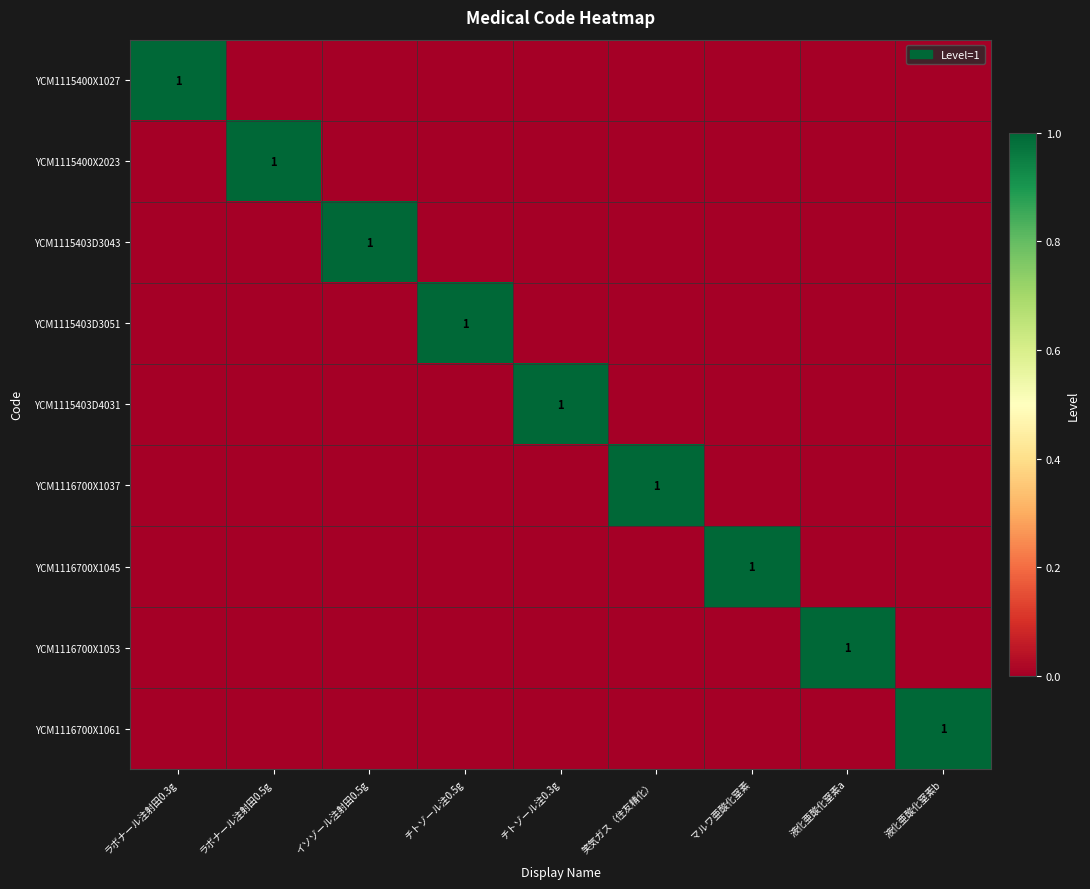

True or false: YCM1115403D4031 has a value of 1 at チトゾール注0.3g.

True